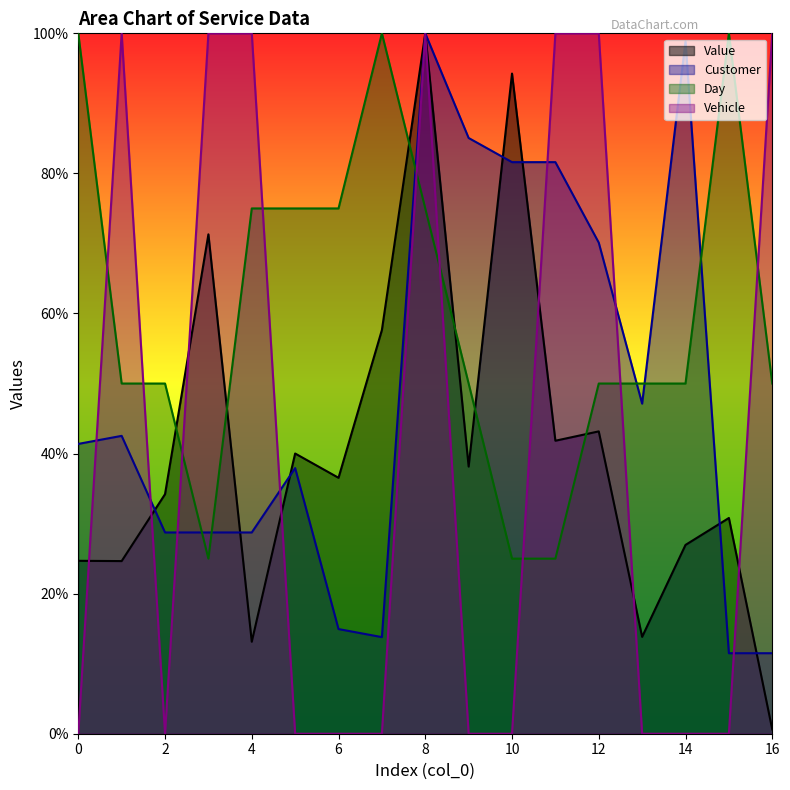

What is the maximum value for Day?

100.0